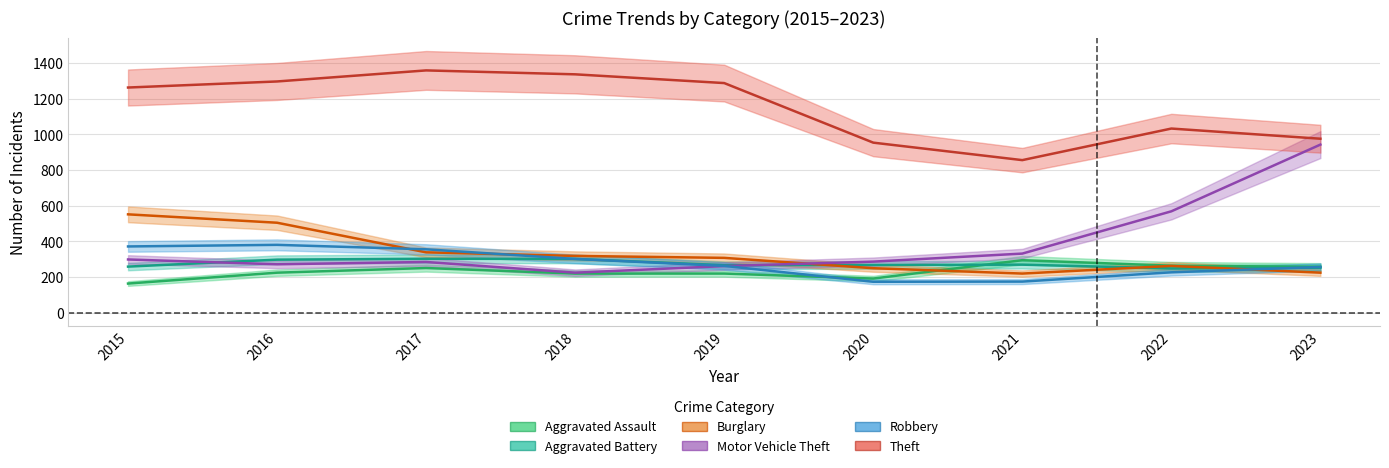

How many interior local valleys does the Motor Vehicle Theft series have?

2